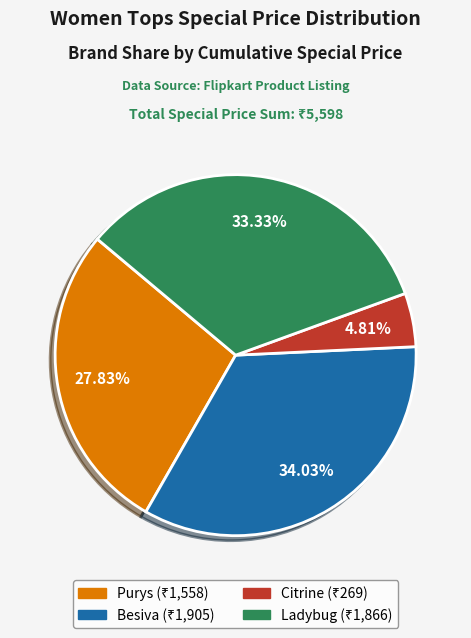

Does any single category account for the majority?

No